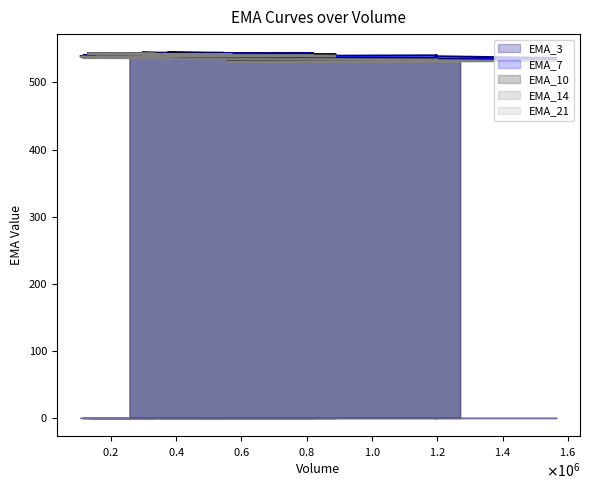

Reading left to right, extract all data points from this chart.

EMA_3: 1269786=532.5	753357=533.2	559002=533.3	1564095=536.6	1190193=539.3	1199448=540.7	829248=540.0	605277=539.3	427581=539.2	349839=539.9	377604=540.3	114762=540.4	309117=540.7	157335=540.4	264693=539.2	185100=539.1	107358=539.5	233226=540.2	405369=541.9	888480=542.5	751506=542.2	477558=542.6	819993=544.0	536790=543.9	373902=544.7	546045=544.3	333180=544.7	296160=544.8	338733=544.2	270246=543.6	183249=543.6	211014=544.0	129570=544.0	246183=543.2	325776=542.9	148080=542.8	168441=542.1	570108=541.2	509025=540.0	257289=539.7
EMA_7: 1269786=530.9	753357=531.7	559002=532.1	1564095=534.1	1190193=536.1	1199448=537.5	829248=538.0	605277=538.2	427581=538.4	349839=538.9	377604=539.4	114762=539.6	309117=540.0	157335=540.0	264693=539.5	185100=539.4	107358=539.5	233226=539.9	405369=540.8	888480=541.4	751506=541.5	477558=541.9	819993=542.7	536790=543.0	373902=543.6	546045=543.7	333180=544.0	296160=544.3	338733=544.1	270246=543.8	183249=543.8	211014=543.9	129570=544.0	246183=543.5	325776=543.3	148080=543.1	168441=542.7	570108=542.1	509025=541.3	257289=540.8
EMA_10: 1269786=530.5	753357=531.1	559002=531.5	1564095=533.1	1190193=534.7	1199448=536.0	829248=536.6	605277=537.0	427581=537.4	349839=538.0	377604=538.5	114762=538.8	309117=539.2	157335=539.4	264693=539.1	185100=539.1	107358=539.3	233226=539.6	405369=540.3	888480=540.8	751506=541.0	477558=541.4	819993=542.1	536790=542.4	373902=543.0	546045=543.1	333180=543.5	296160=543.8	338733=543.7	270246=543.6	183249=543.6	211014=543.8	129570=543.8	246183=543.5	325776=543.4	148080=543.2	168441=542.9	570108=542.4	509025=541.8	257289=541.4
EMA_14: 1269786=530.3	753357=530.8	559002=531.1	1564095=532.3	1190193=533.6	1199448=534.7	829248=535.3	605277=535.8	427581=536.2	349839=536.8	377604=537.3	114762=537.7	309117=538.2	157335=538.4	264693=538.4	185100=538.5	107358=538.7	233226=539.0	405369=539.6	888480=540.0	751506=540.3	477558=540.6	819993=541.3	536790=541.6	373902=542.1	546045=542.4	333180=542.7	296160=543.0	338733=543.1	270246=543.1	183249=543.1	211014=543.3	129570=543.4	246183=543.3	325776=543.2	148080=543.1	168441=542.9	570108=542.5	509025=542.0	257289=541.7
EMA_21: 1269786=530.3	753357=530.6	559002=530.9	1564095=531.7	1190193=532.6	1199448=533.5	829248=534.0	605277=534.4	427581=534.9	349839=535.4	377604=535.9	114762=536.3	309117=536.7	157335=537.0	264693=537.1	185100=537.3	107358=537.5	233226=537.8	405369=538.4	888480=538.8	751506=539.1	477558=539.4	819993=540.0	536790=540.3	373902=540.8	546045=541.1	333180=541.4	296160=541.8	338733=541.9	270246=542.0	183249=542.2	211014=542.4	129570=542.5	246183=542.5	325776=542.5	148080=542.5	168441=542.4	570108=542.2	509025=541.9	257289=541.7